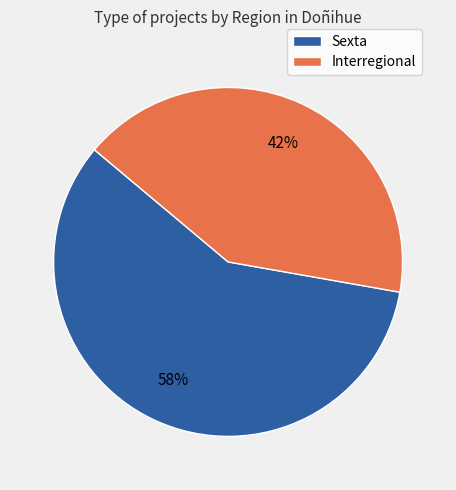

Approximately how many times larger is the value at Sexta compared to Interregional?

1.4